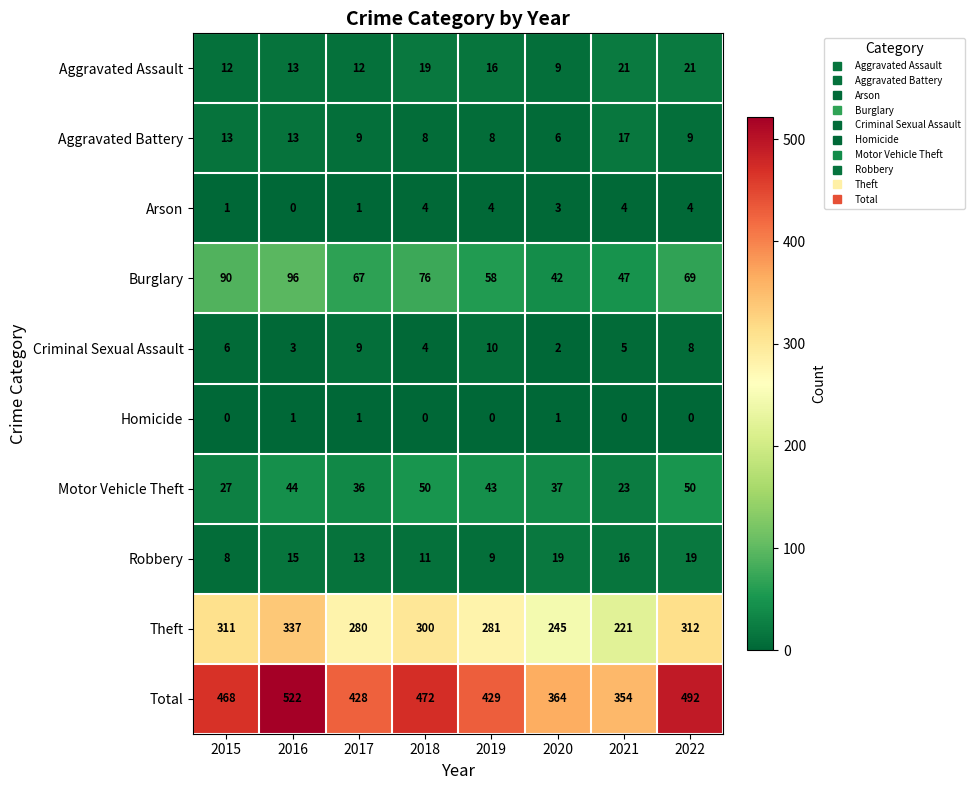

What is the spread (max minus min) of values at 2019?

429